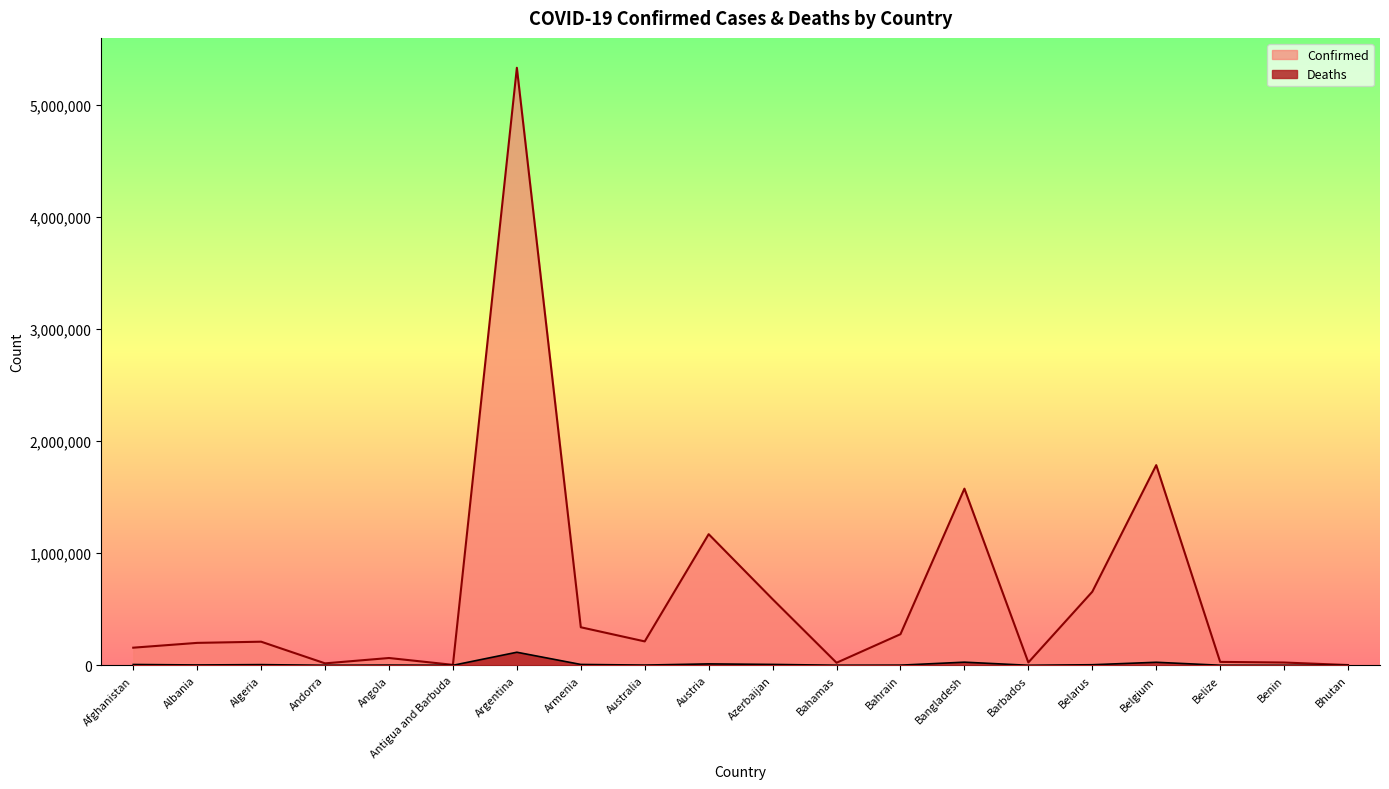

What position from the left is Algeria?

3